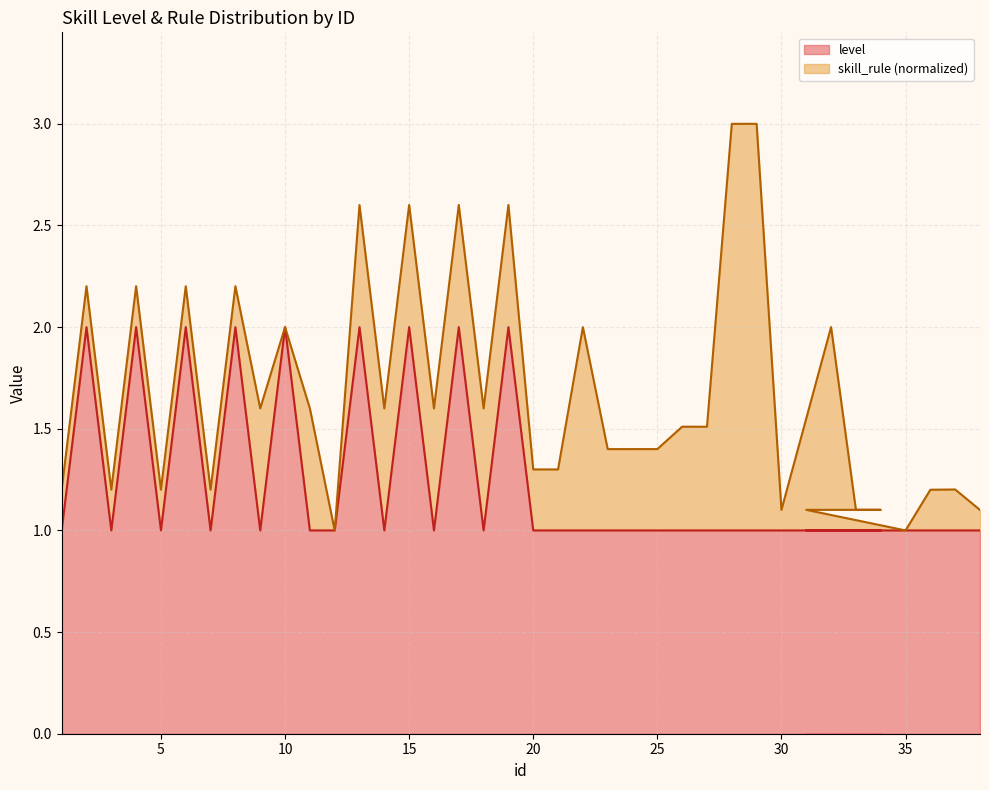

Reading left to right, what are all the values shown in this chart?

1=1	2=2	3=1	4=2	5=1	6=2	7=1	8=2	9=1	10=2	11=1	12=1	13=2	14=1	15=2	16=1	17=2	18=1	19=2	20=1	21=1	22=1	23=1	24=1	25=1	26=1	27=1	28=1	29=1	30=1	32=1	33=1	34=1	31=1	35=1	36=1	37=1	38=1